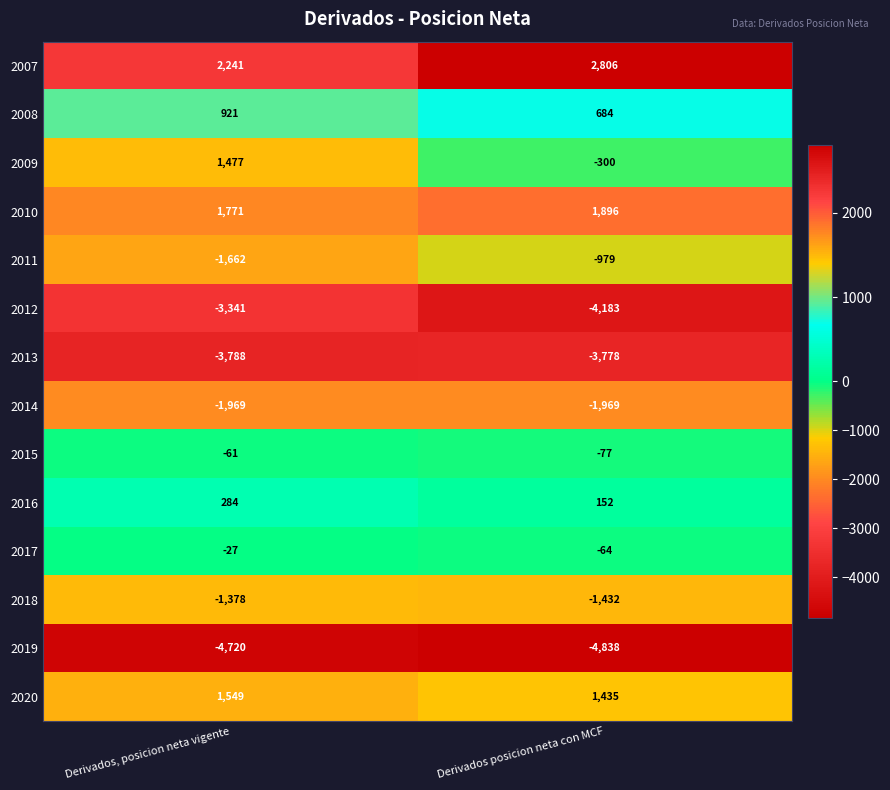

What is the total value across all series at Derivados, posicion neta vigente?

-8703